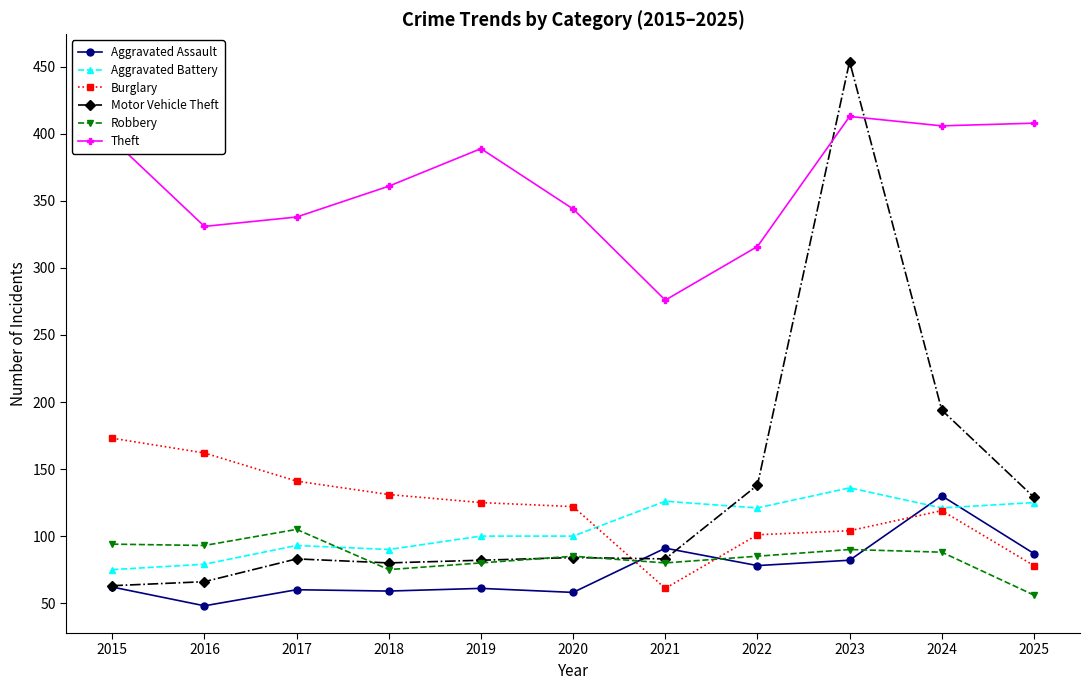

Which series has the widest spread of values?

Motor Vehicle Theft